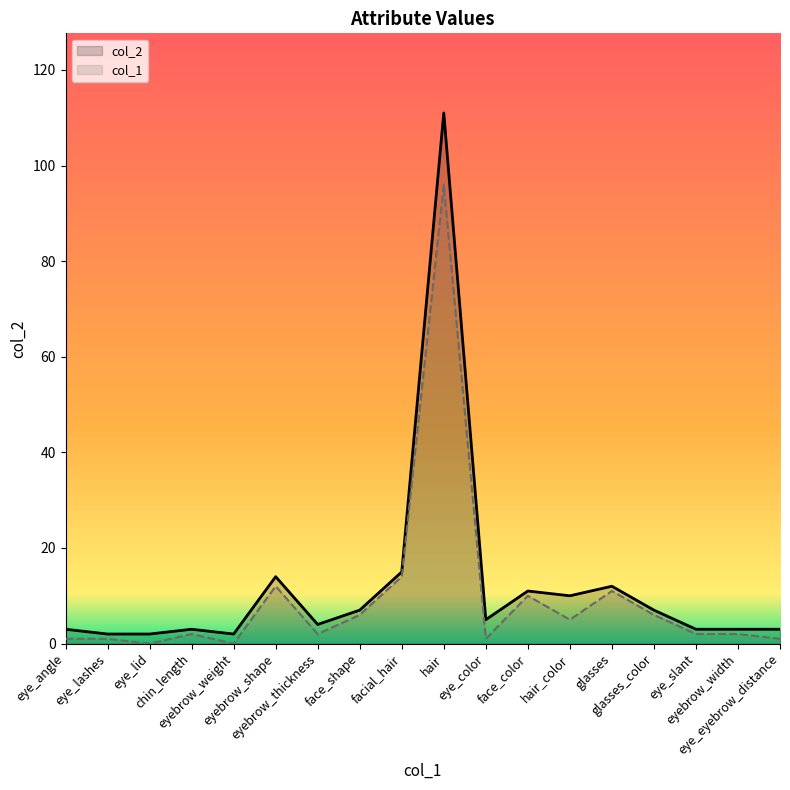

What is the label of the 9th point from the left?

facial_hair